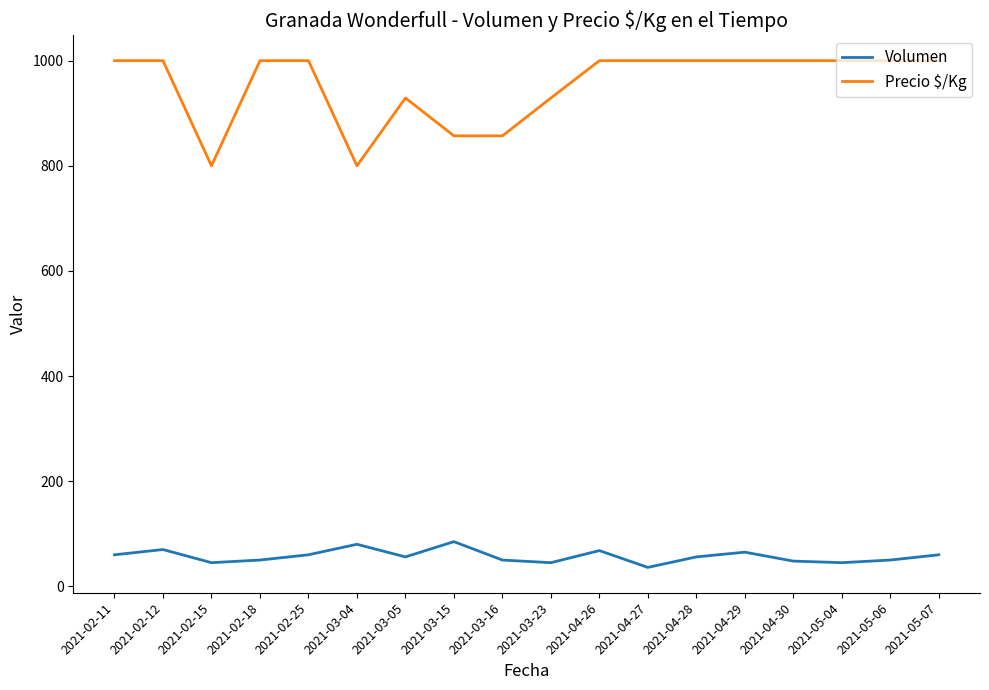

Which series has the largest range (max minus min)?

Precio $/Kg